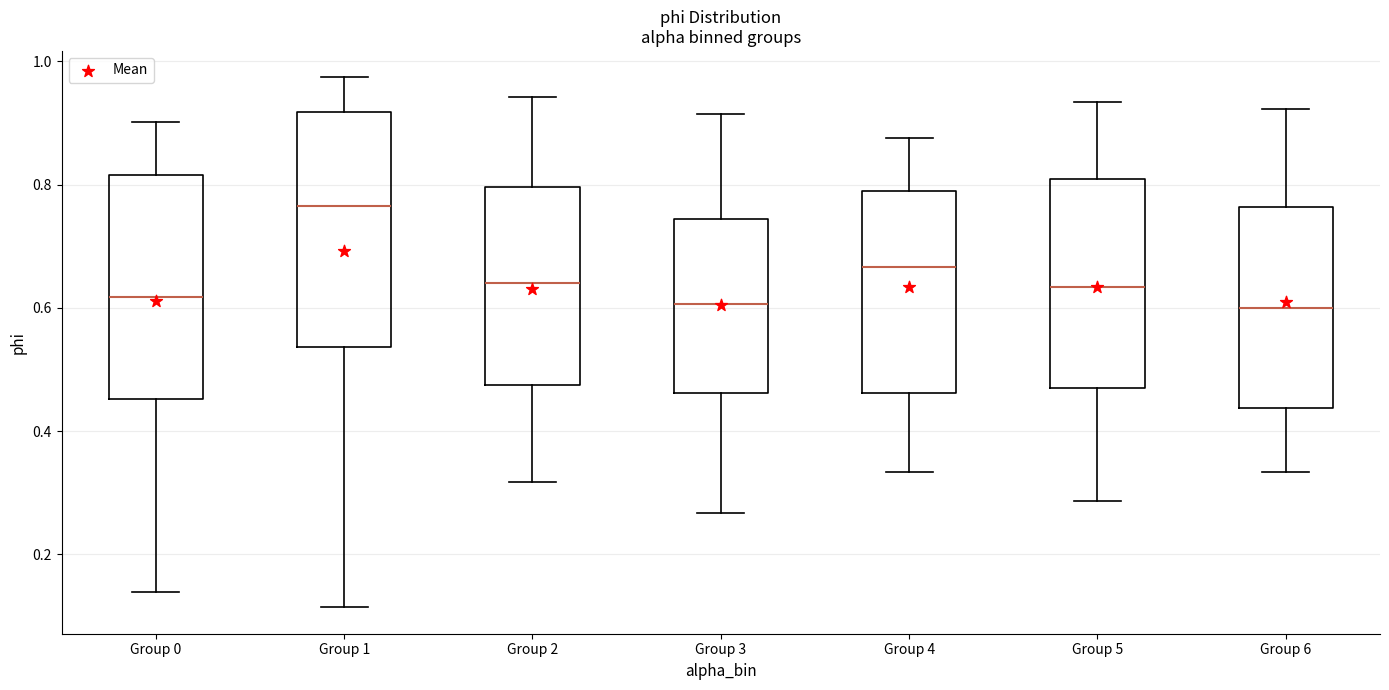

Which box's median line is the highest?

Group 1